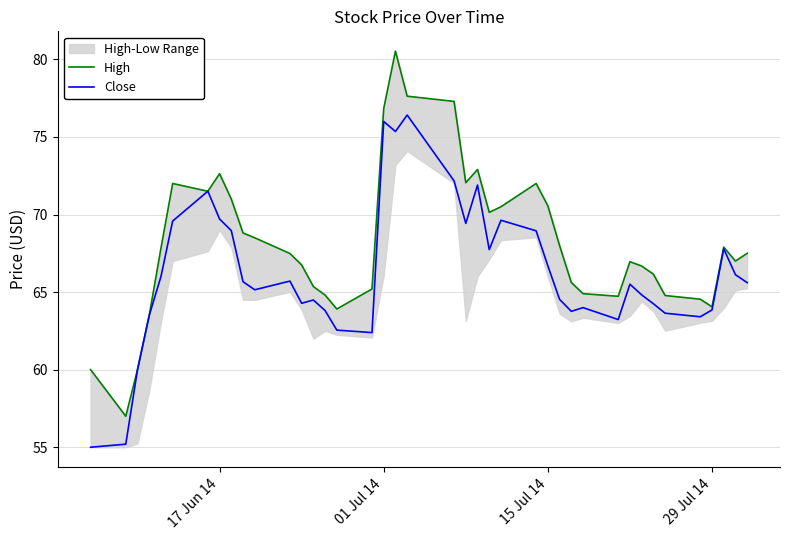

Reading left to right, transcribe all the data shown in this chart.

High: 60.0	57.0	60.0	63.5	67.8	72.0	71.5	72.6	71.0	68.8	68.5	67.5	66.8	65.4	64.8	63.9	65.2	76.8	80.5	77.6	77.3	72.1	72.9	70.1	70.5	72.0	70.6	68.0	65.6	64.9	64.7	67.0	66.7	66.2	64.8	64.5	64.1	67.9	67.0	67.5
Close: 55.0	55.2	60.0	63.5	66.0	69.6	71.5	69.7	69.0	65.7	65.2	65.7	64.3	64.5	63.8	62.5	62.4	76.0	75.3	76.4	72.2	69.4	71.9	67.7	69.6	68.9	66.7	64.5	63.8	64.0	63.2	65.5	64.8	64.2	63.6	63.4	63.8	67.8	66.1	65.6